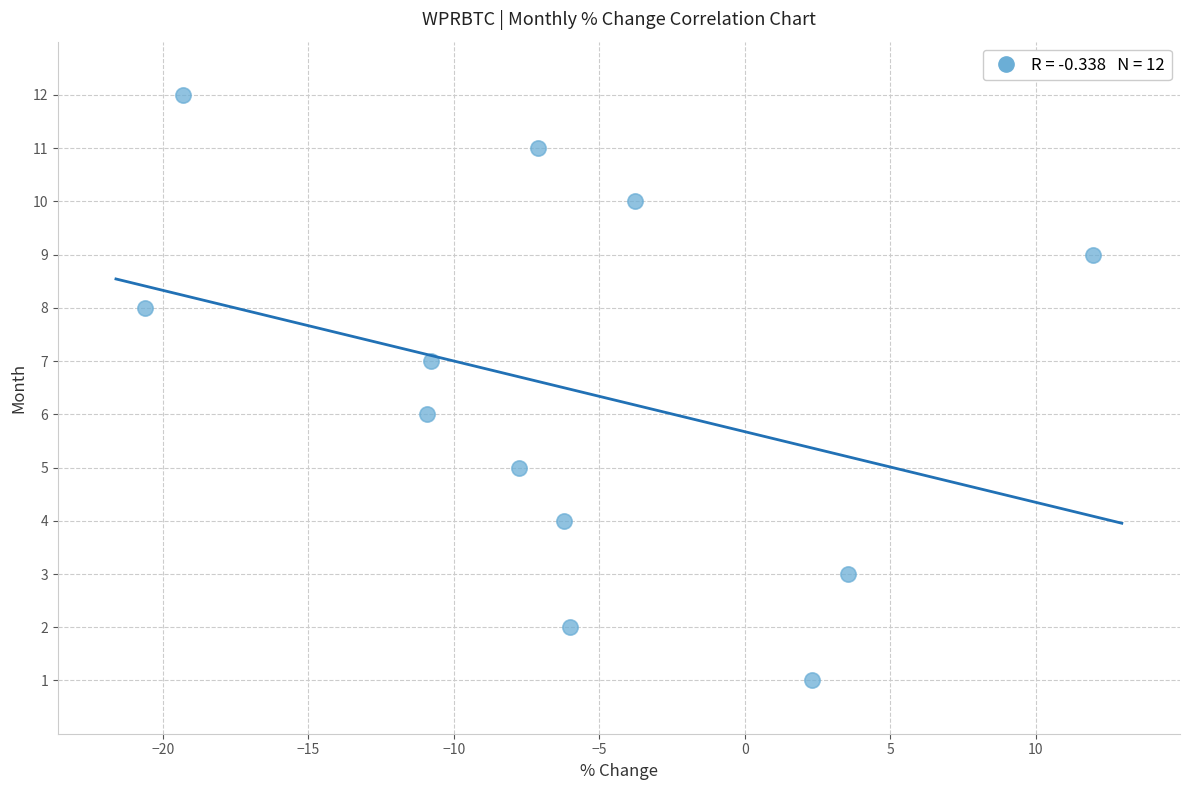

What is the range of Y values (max minus min)?

11